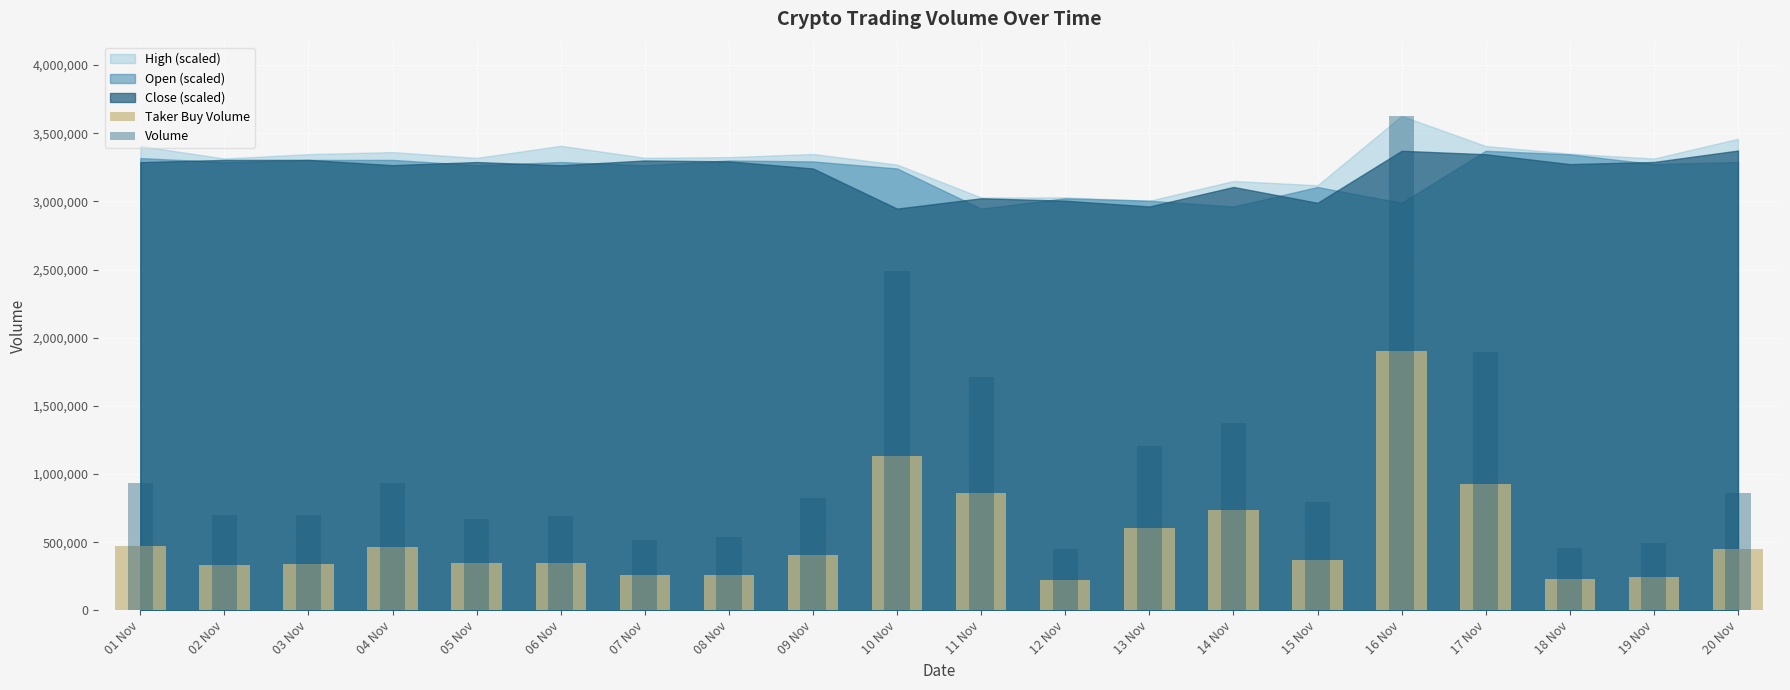

Reading left to right, list all the values displayed in this chart.

Taker Buy Volume: 01 Nov=474259.0	02 Nov=335730.2	03 Nov=341123.5	04 Nov=465751.4	05 Nov=346751.3	06 Nov=348326.1	07 Nov=258279.2	08 Nov=260365.9	09 Nov=407911.5	10 Nov=1135053.0	11 Nov=861027.3	12 Nov=219560.4	13 Nov=604012.5	14 Nov=739344.6	15 Nov=372053.1	16 Nov=1904195.3	17 Nov=928945.6	18 Nov=229292.7	19 Nov=246343.5	20 Nov=453390.6
Volume: 01 Nov=934013.1	02 Nov=699482.4	03 Nov=702523.0	04 Nov=935027.0	05 Nov=669388.3	06 Nov=692516.4	07 Nov=514539.1	08 Nov=536077.6	09 Nov=823243.2	10 Nov=2486160.6	11 Nov=1711648.7	12 Nov=450911.5	13 Nov=1205473.5	14 Nov=1376630.5	15 Nov=794448.9	16 Nov=3627504.0	17 Nov=1893797.2	18 Nov=461363.6	19 Nov=490884.8	20 Nov=864578.8